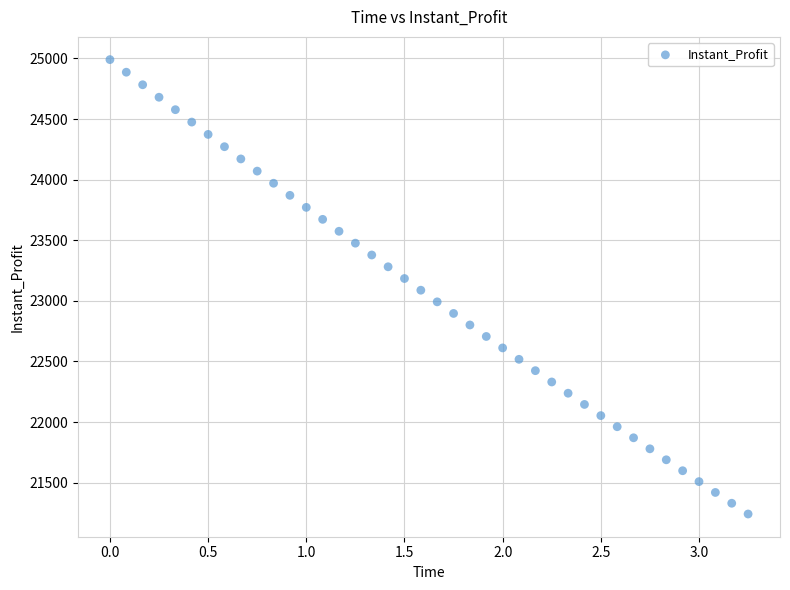

What is the range of X values (max minus min)?

3.2